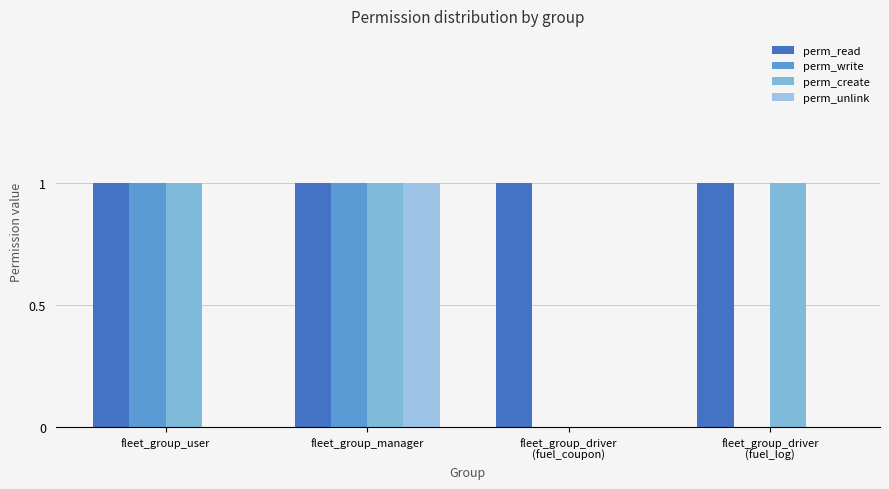

The perm_write series shows 1 at fleet_group_driver
(fuel_coupon). True or false?

False